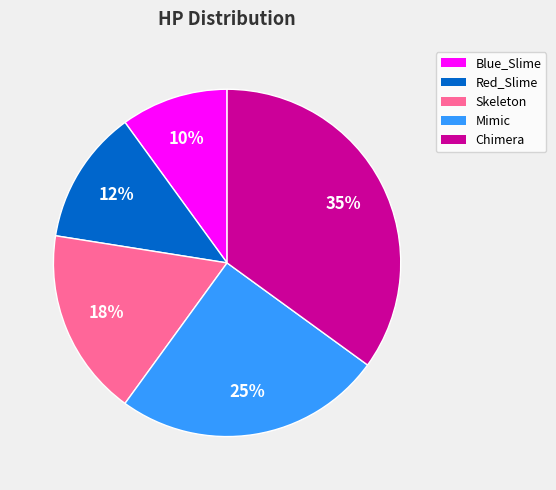

Does Blue_Slime account for over 50% of the chart?

No